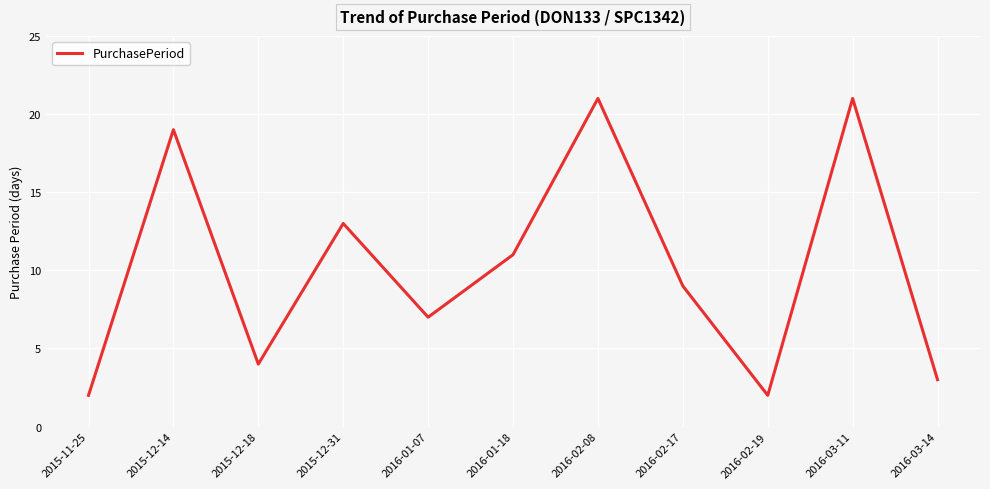

The value at 2016-02-17 is 12. True or false?

False